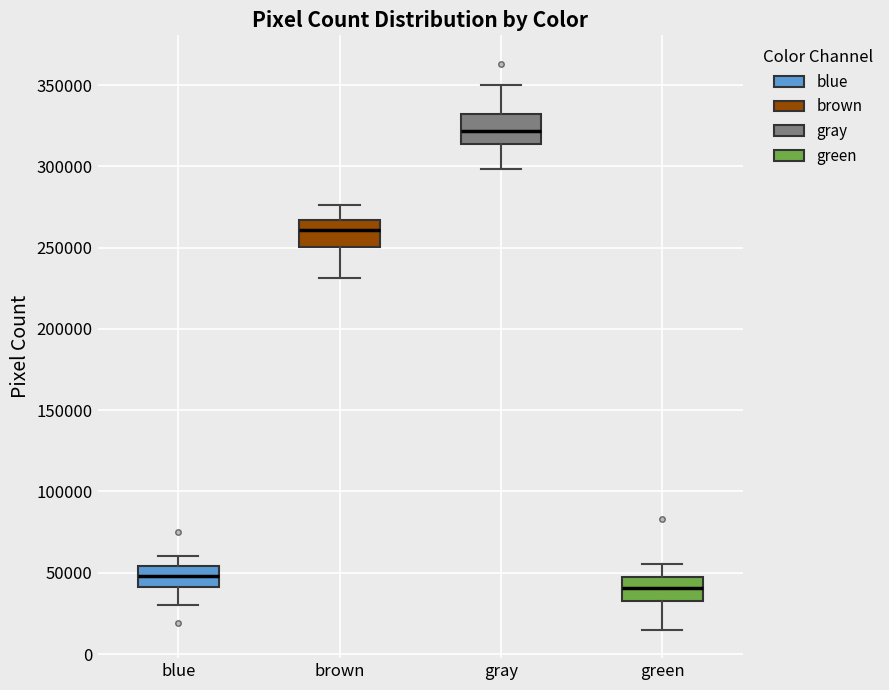

Where is the upper edge of the box for blue on the y-axis? The values are not printed on the chart, so give them approximately, as read against the axis.

55000